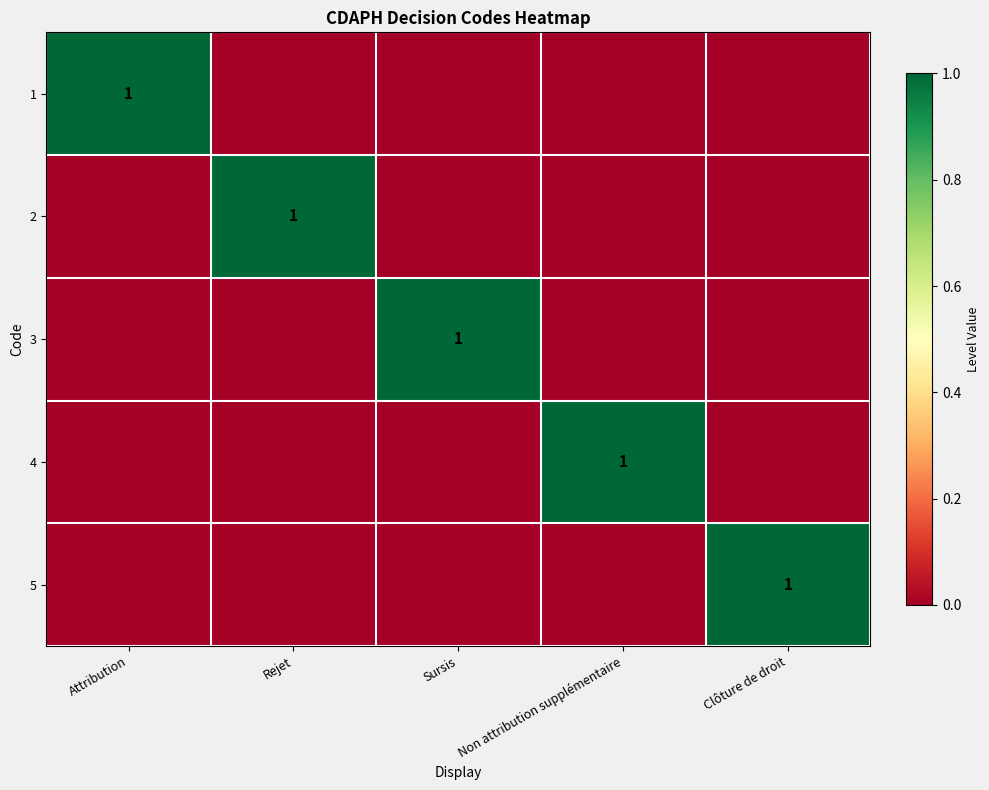

The 1 series shows 2 at Attribution. True or false?

False